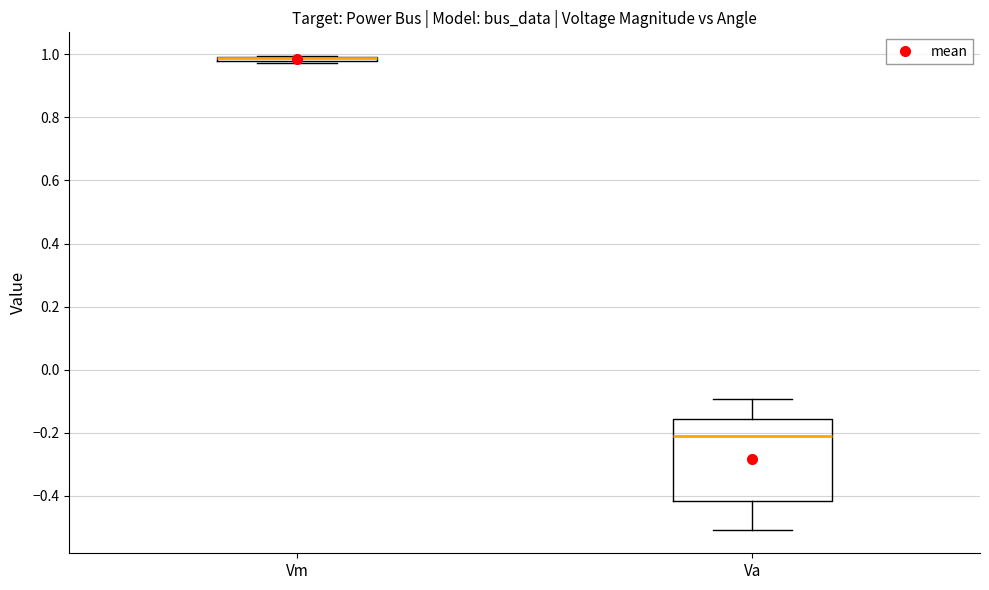

Which box is the tallest, from its lower edge to its upper edge?

Va